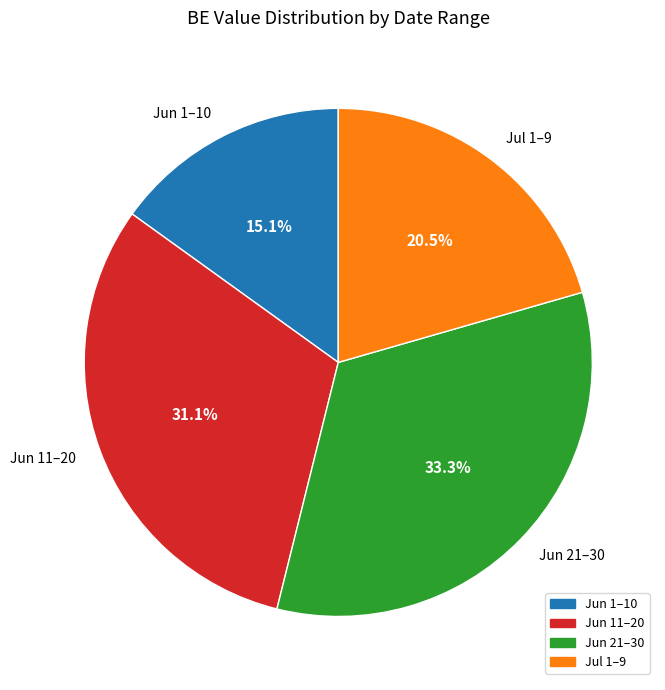

What percentage is NOT represented by Jun 21–30?

66.7%